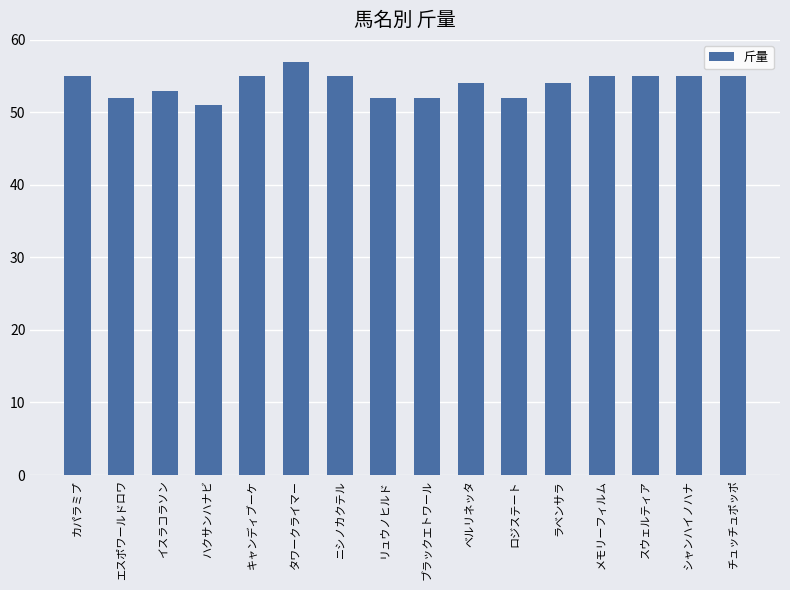

What is the label of the 3rd bar from the right?

スウェルティア